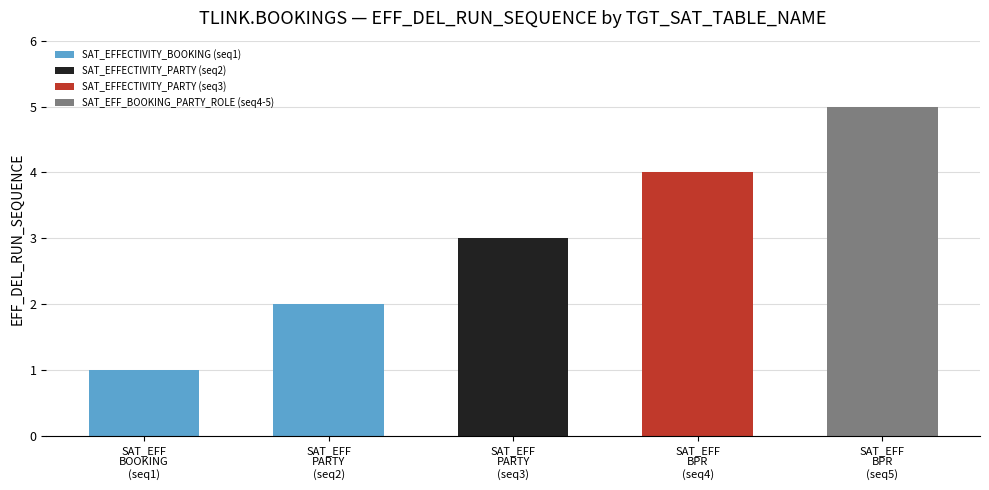

How many categories are shown in the chart?

5